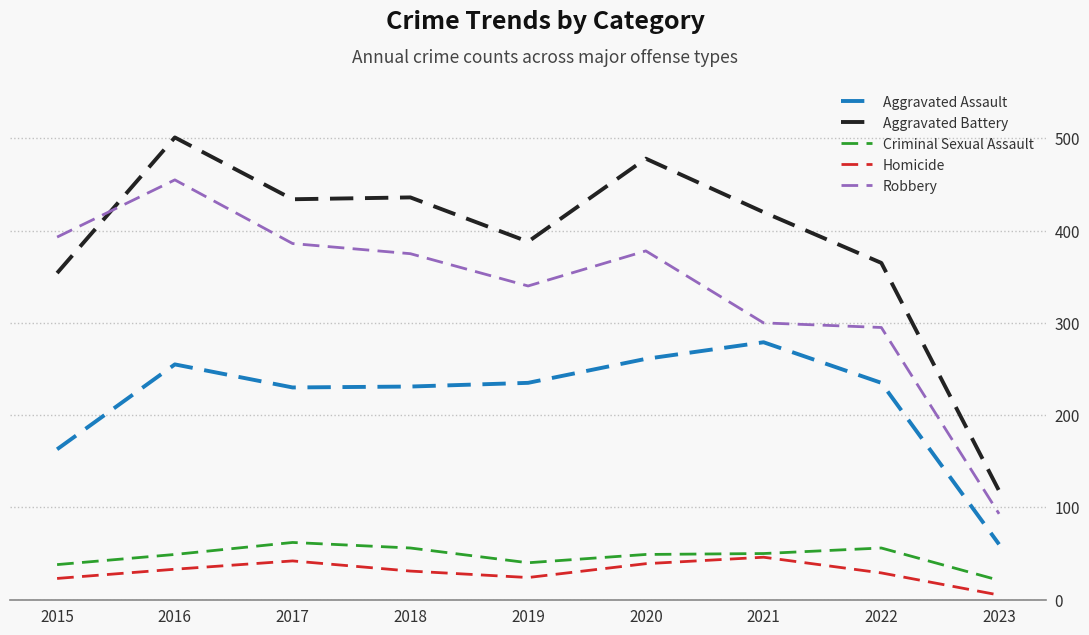

Which series has the largest total across all categories?

Aggravated Battery